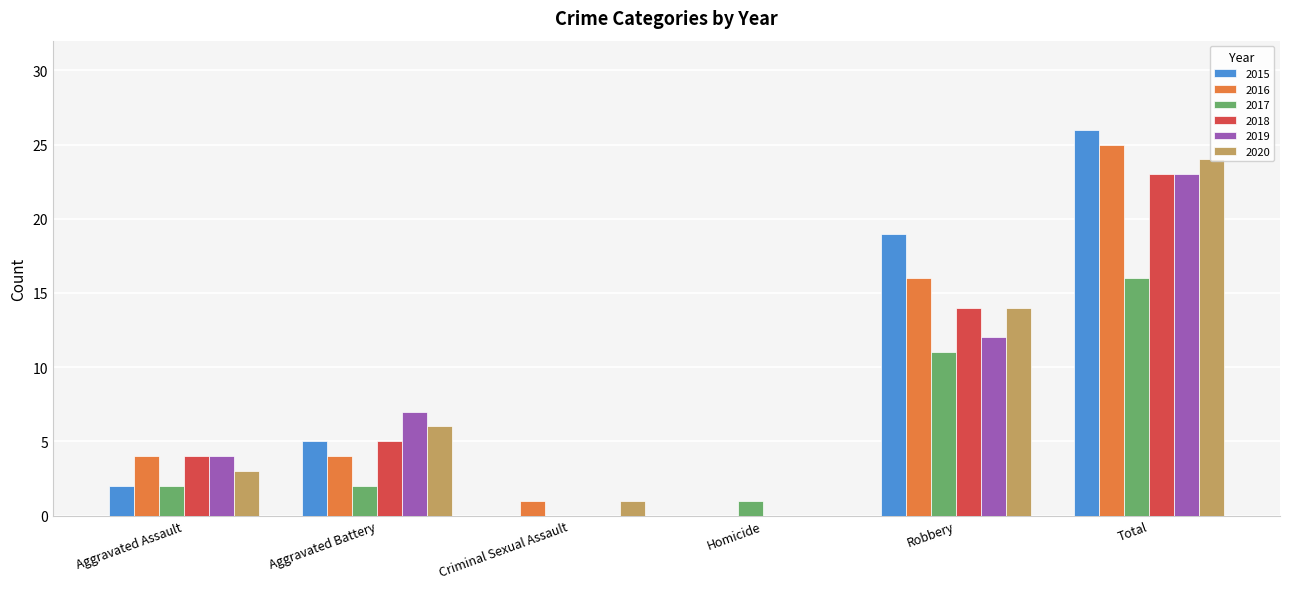

What is the total value across all series at Total?

137